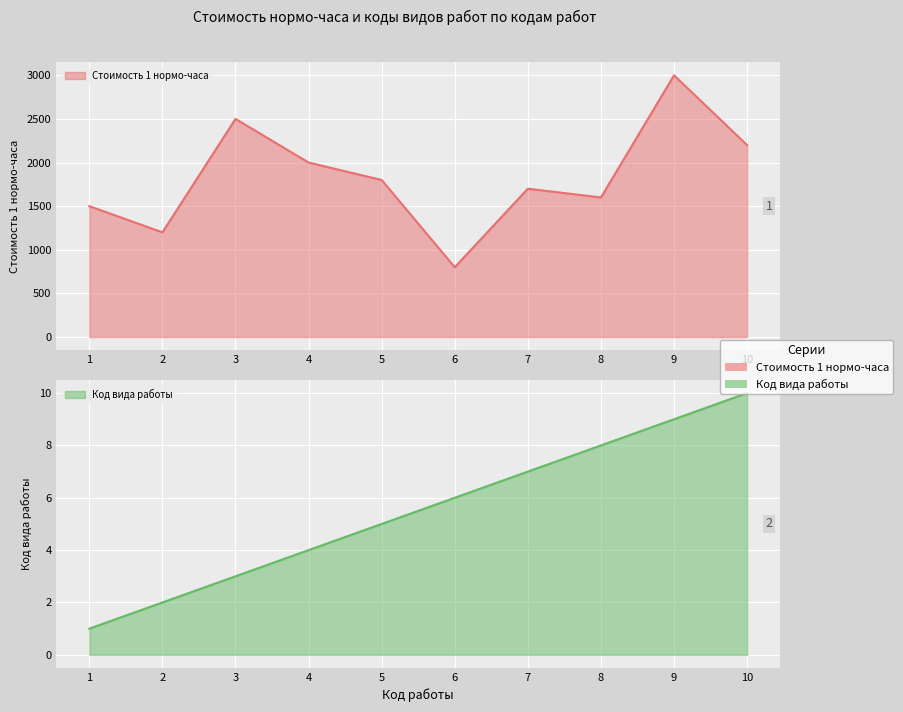

What is the value of the Стоимость 1 нормо-часа point at the 7th from the left?

1700